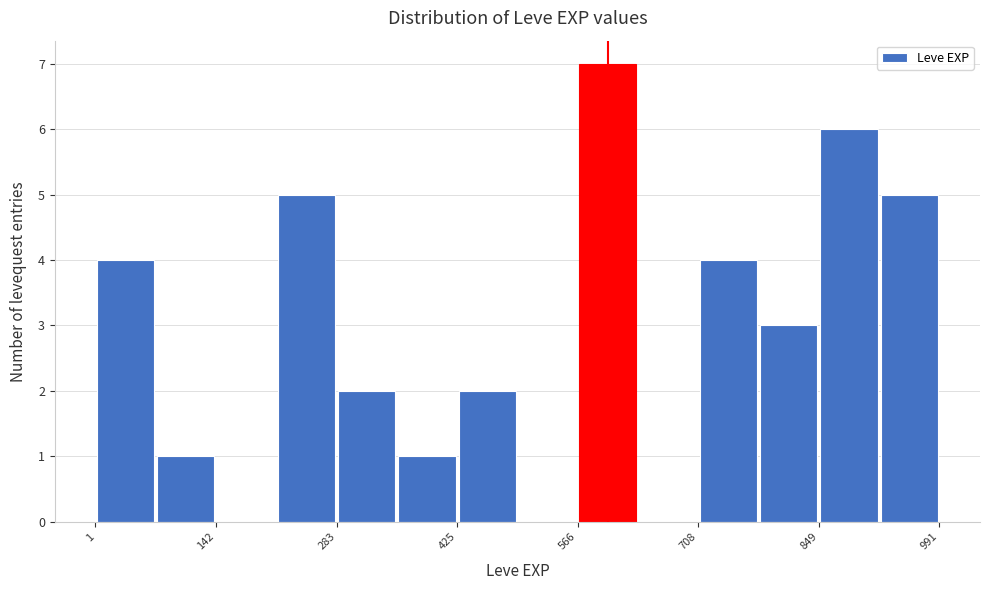

Read against the x-axis, roughly where is the centre of the tallest bar?

600